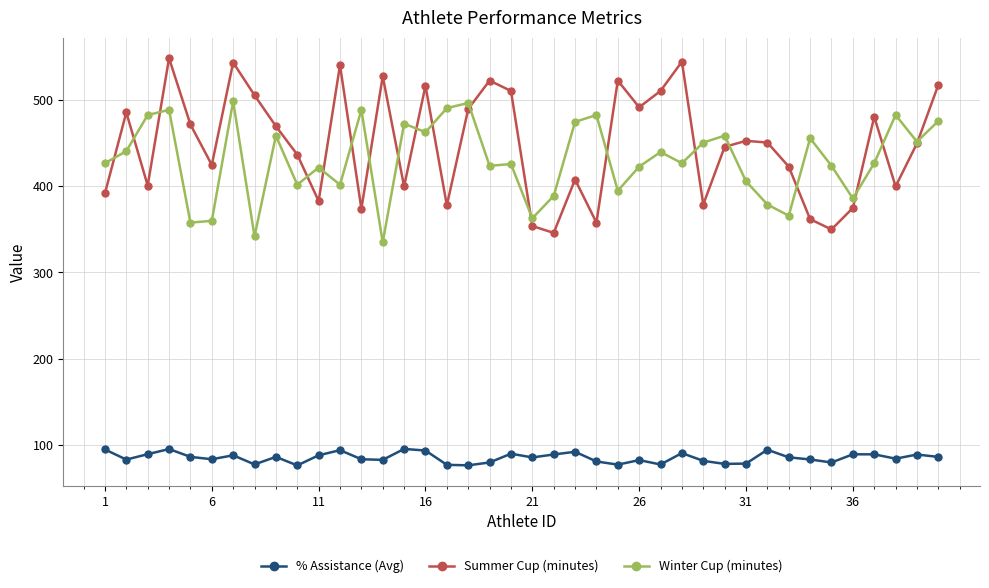

At how many categories does at least one series exceed 156?

40